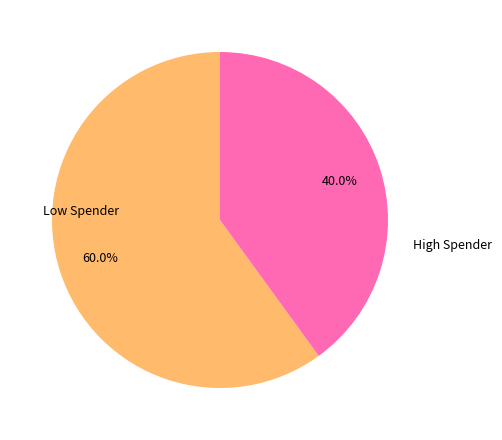

Is there any slice that represents more than half of the pie?

Yes